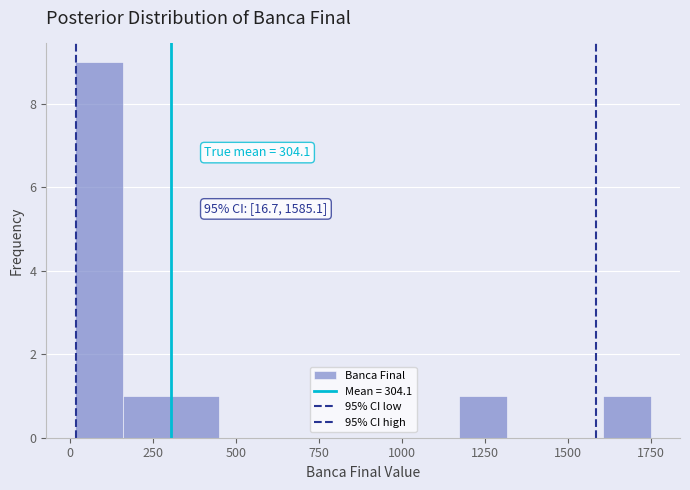

Read against the x-axis, roughly where is the centre of the tallest bar?

100